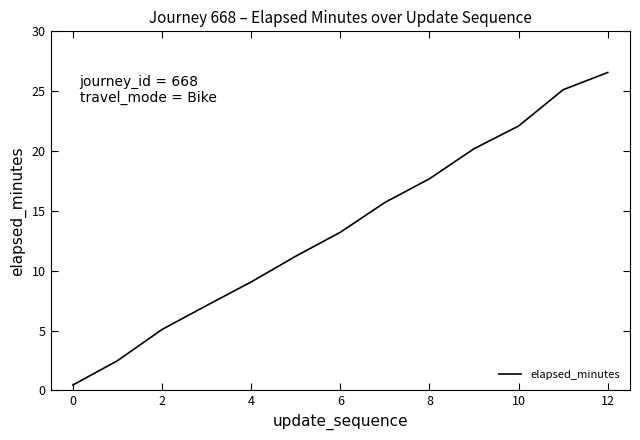

Is this an area chart (filled region under the line)?

No